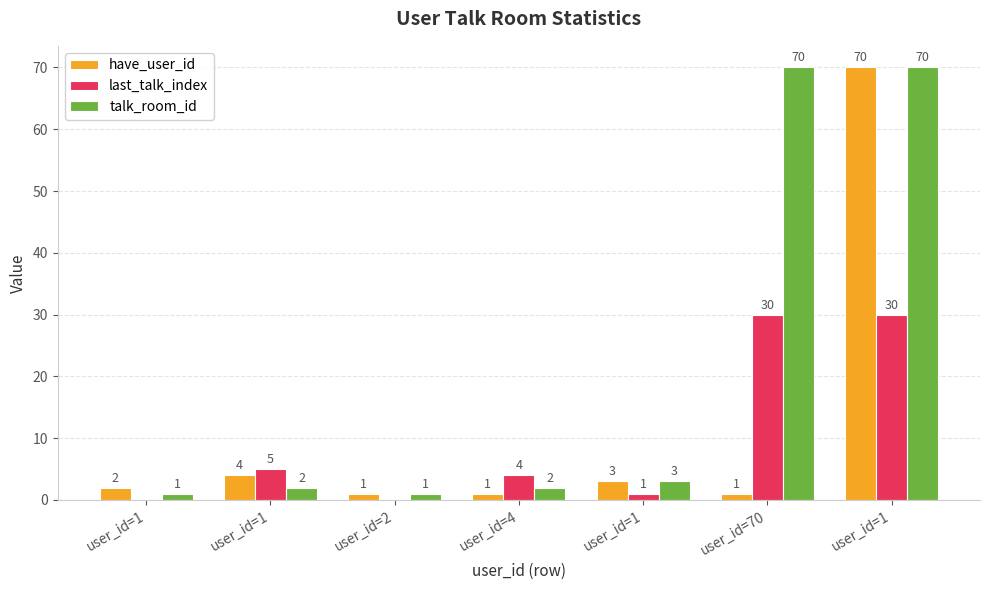

Are the bars grouped side by side (vs. stacked)?

Yes